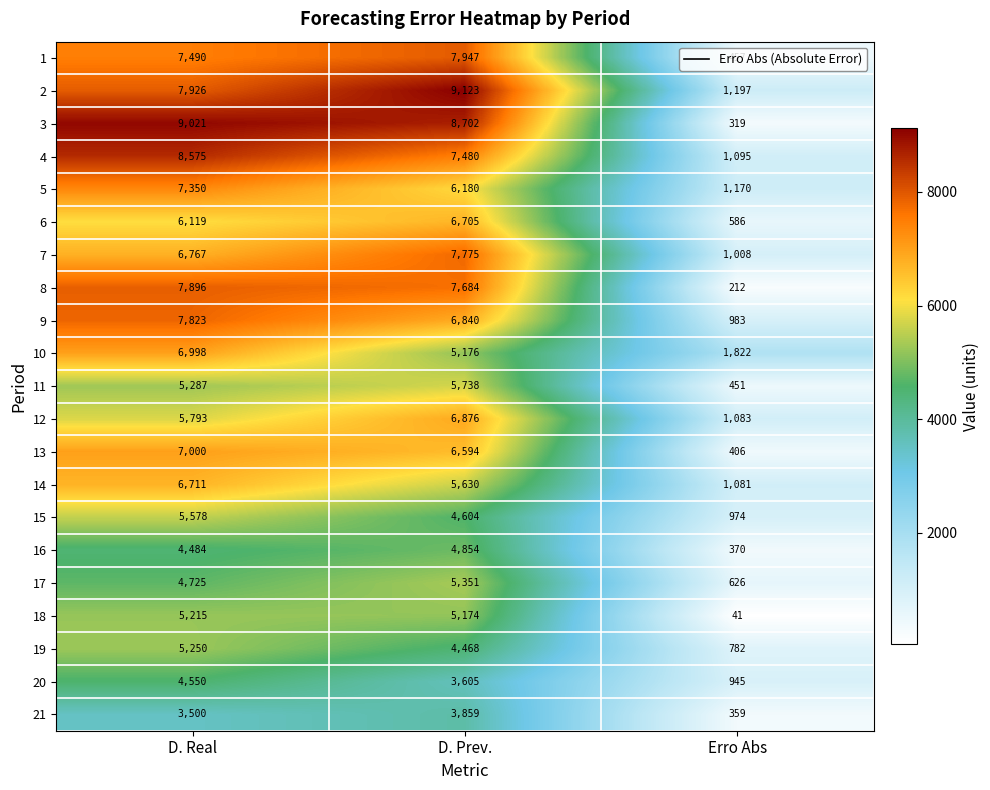

At which category is the sum across all series the highest?

D. Real